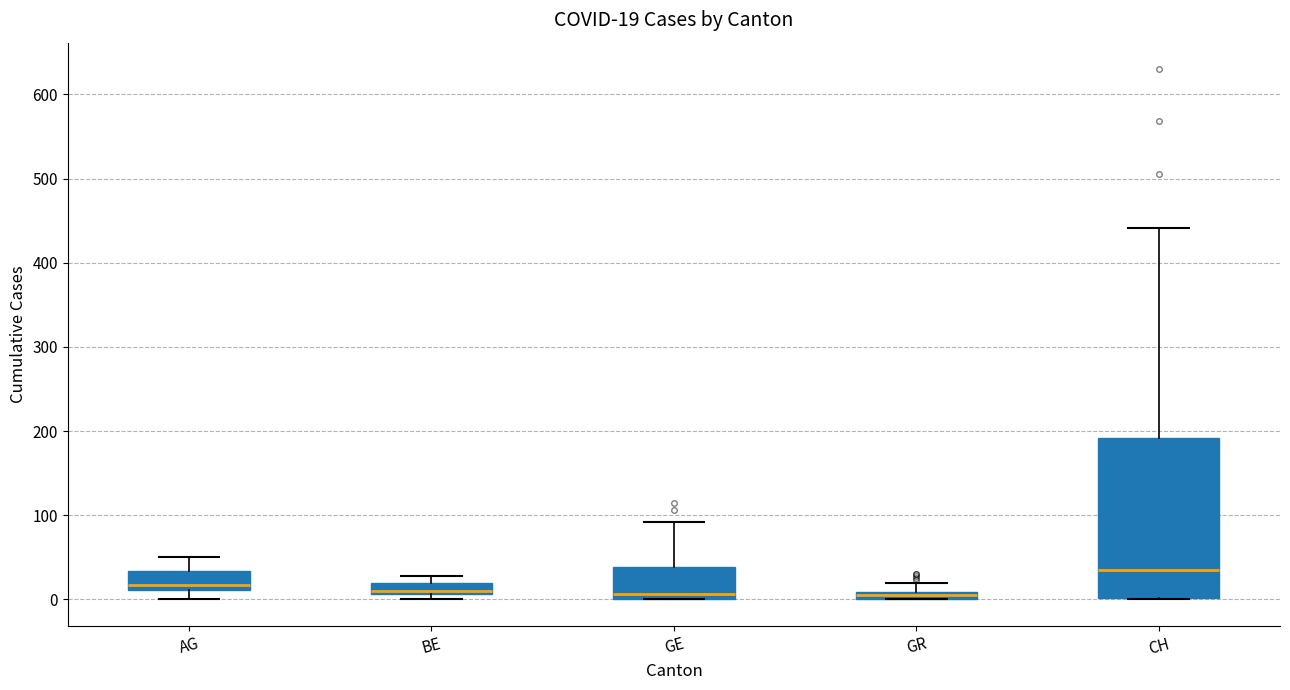

Which box is the tallest, from its lower edge to its upper edge?

CH